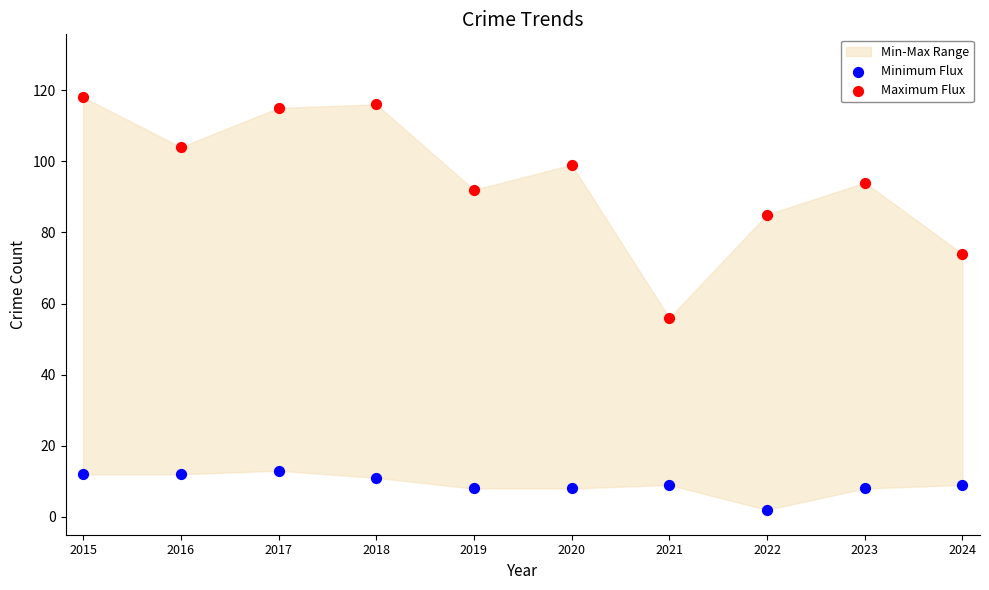

Which series contains the highest Y value?

Maximum Flux